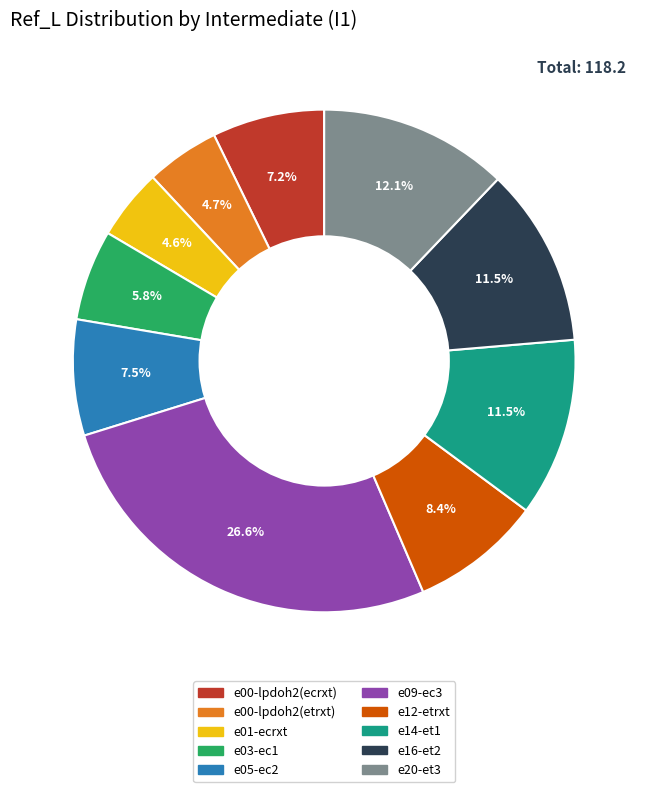

Approximately how many times larger is the value at e12-etrxt compared to e00-lpdoh2(etrxt)?

1.8